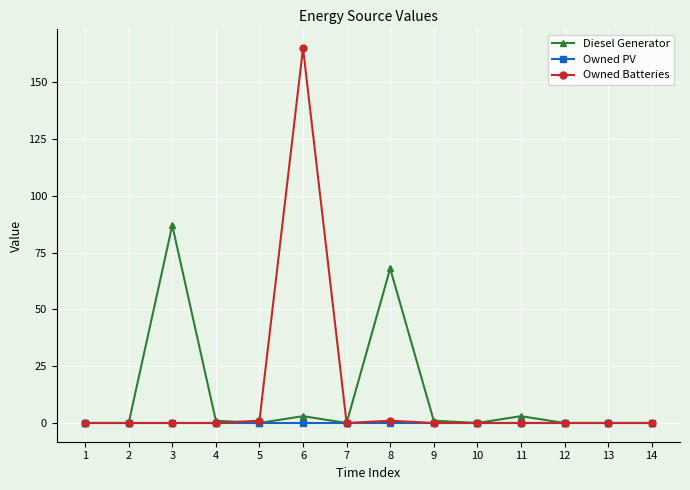

Is it true that Owned Batteries equals 109 at 7?

False